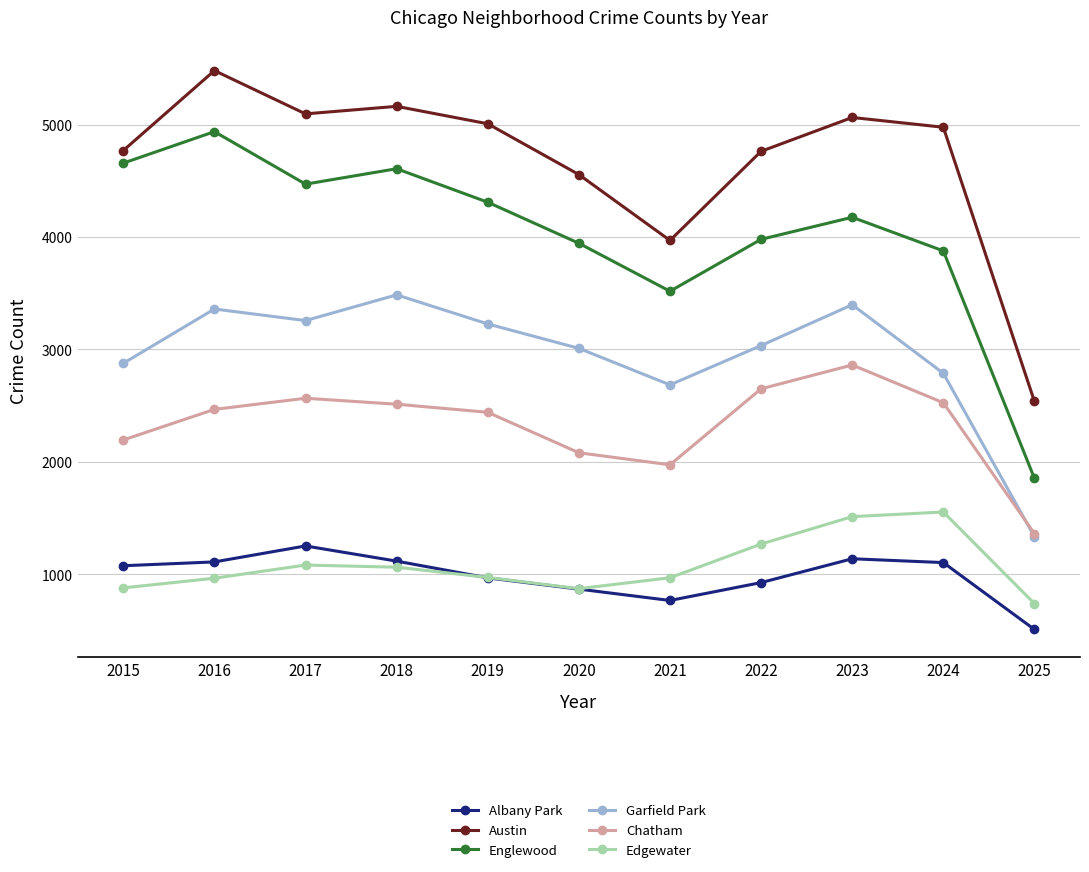

Is it true that Garfield Park equals 3227 at 2019?

True